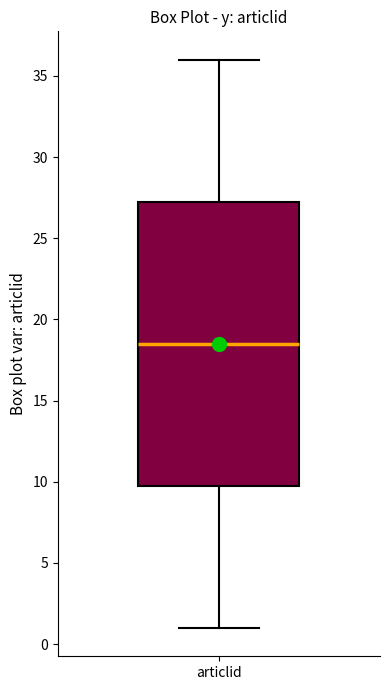

Read this box plot against the y-axis: the position of the median line, the range covered by the box, and the ends of both whiskers. The values are not printed on the chart, so give them approximately, as read against the axis.

median 18.5, box 10.0 to 27.5, whiskers 1.0 to 36.0